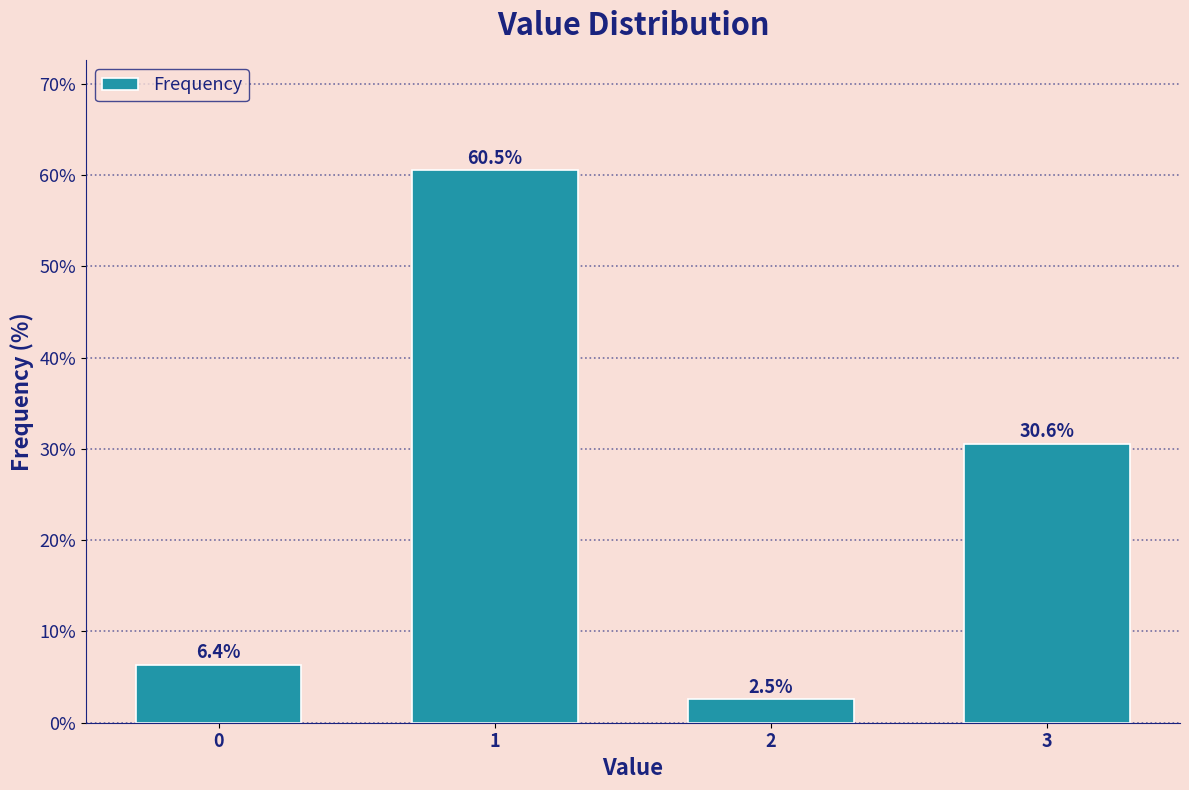

Reading right to left, extract all data points from this chart.

3=30.6	2=2.5	1=60.5	0=6.4